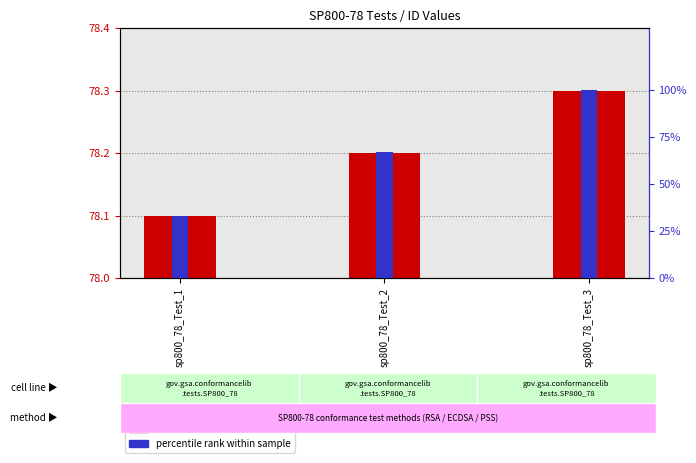

Between sp800_78_Test_2 and sp800_78_Test_3, which is larger?

sp800_78_Test_3